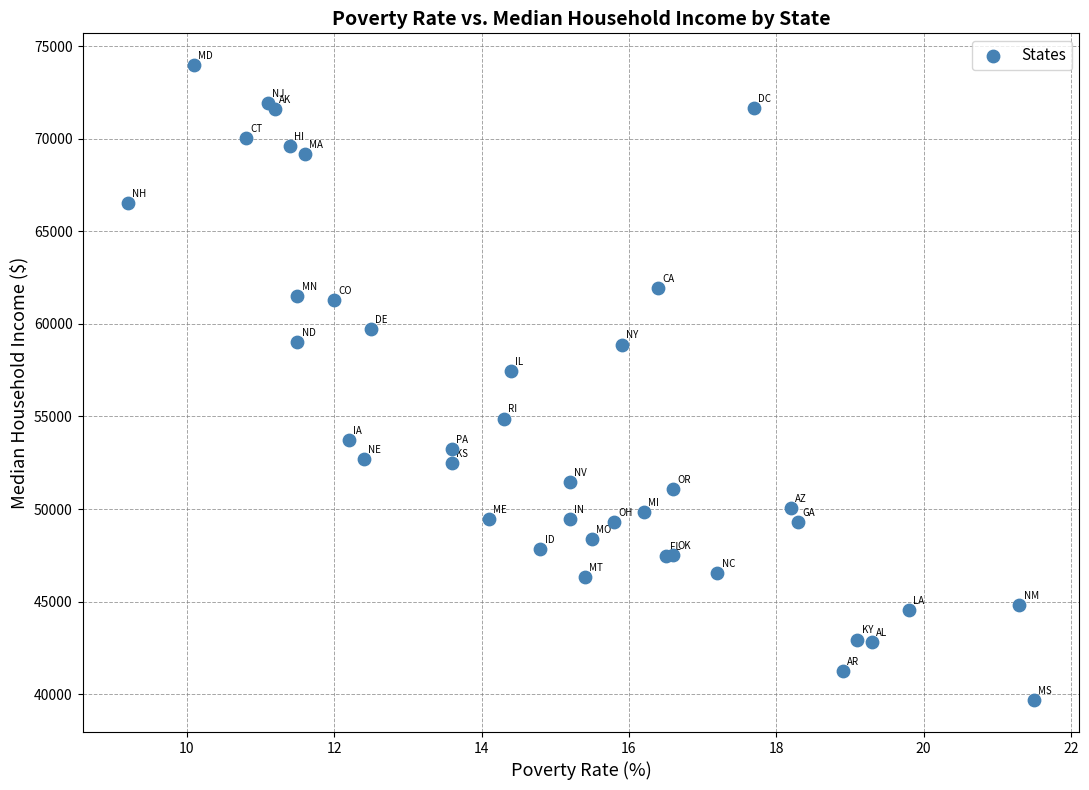

What Y value in the scatter plot is closest to 56825?

57444